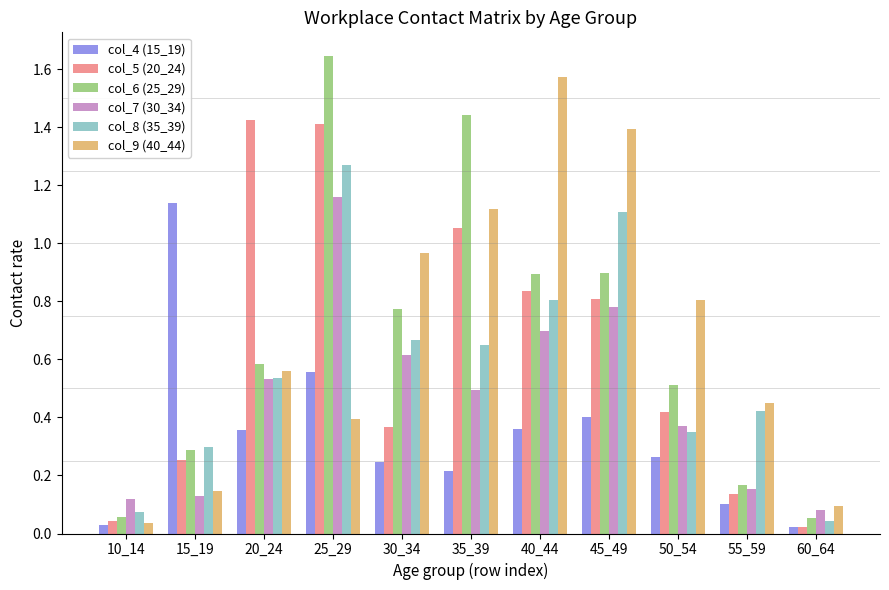

The col_5 (20_24) series shows 0.1 at 55_59. True or false?

True